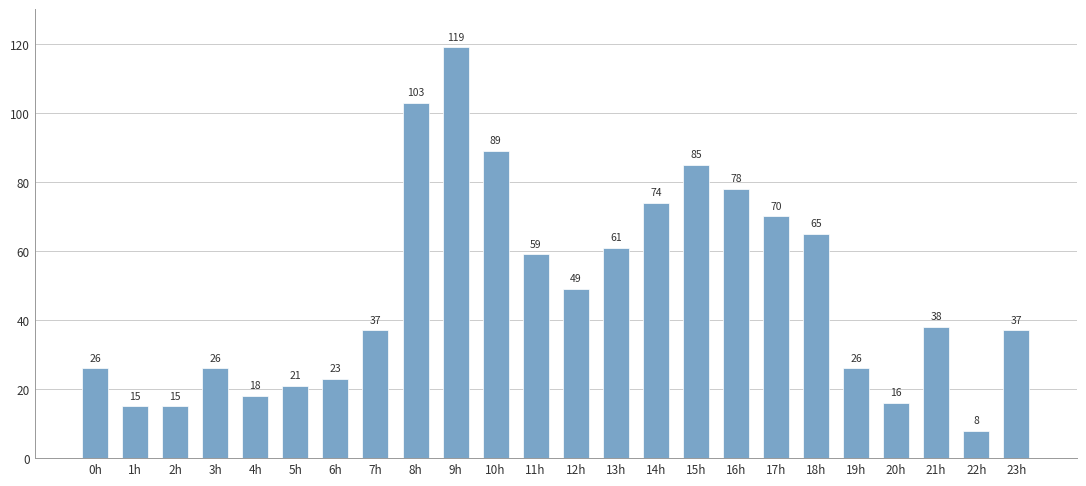

True or false: the data shows 22 at 2h.

False